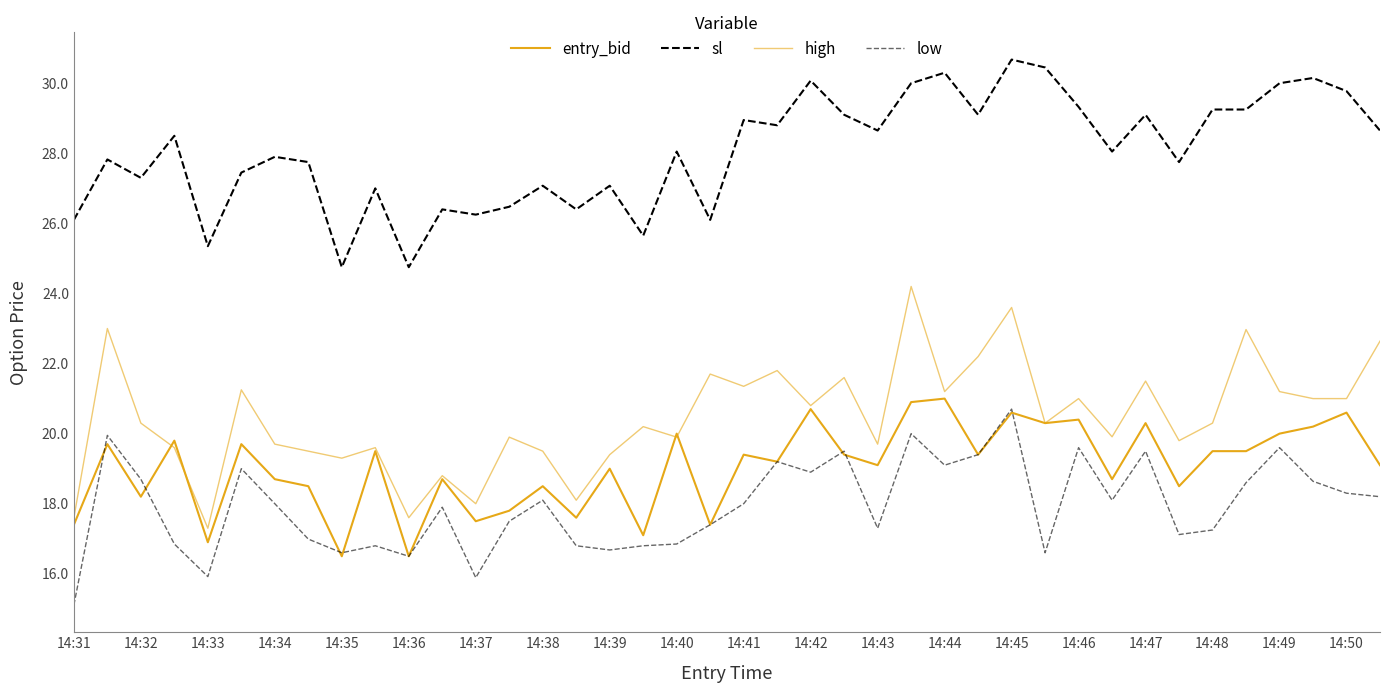

True or false: high has more than 1 points higher than both neighbors.

True